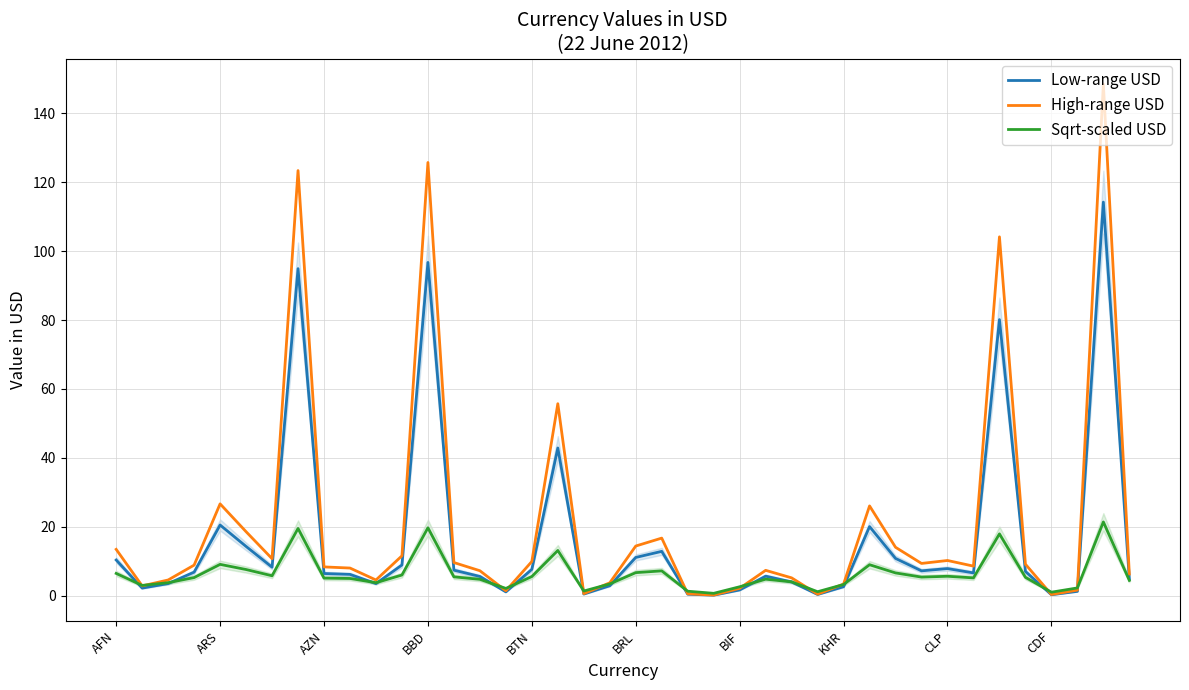

What value does the Low-range USD series have at AFN?

10.3